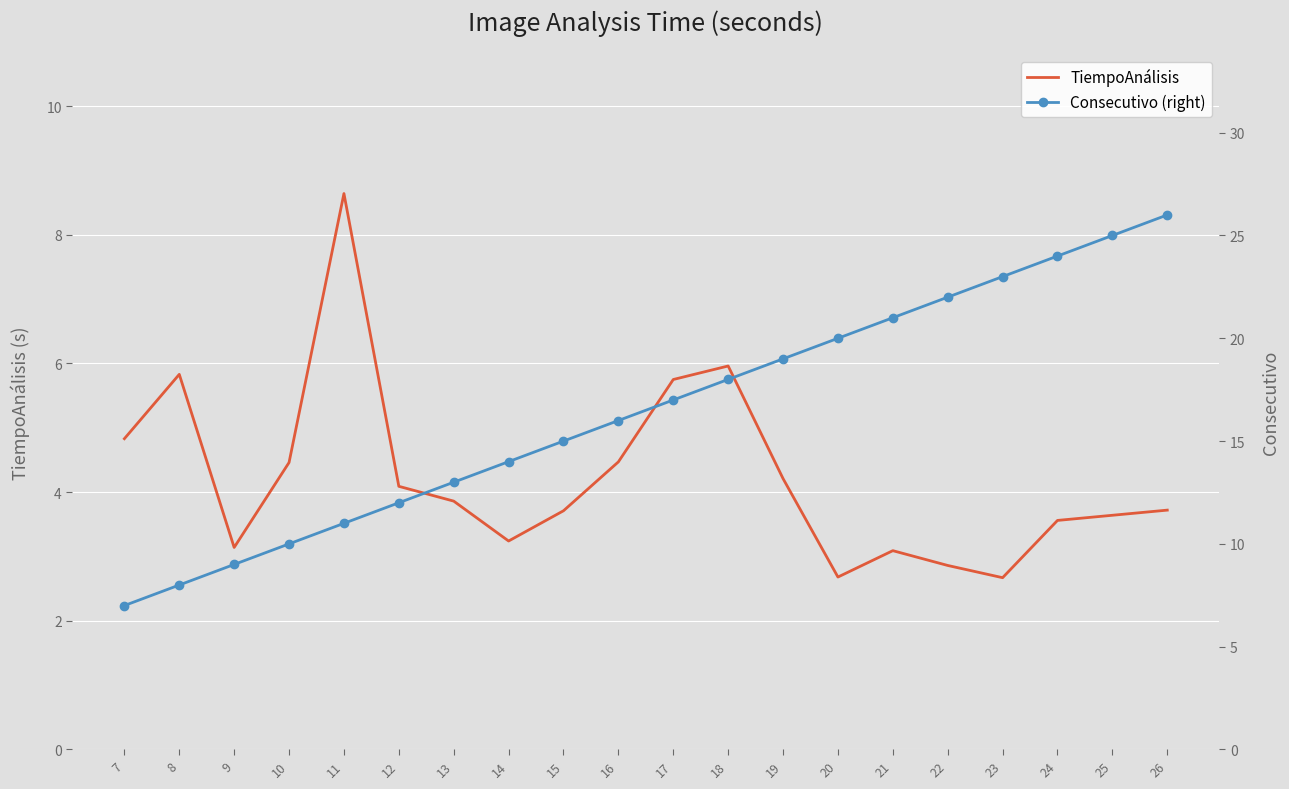

What is the sum of all TiempoAnálisis values?

84.4